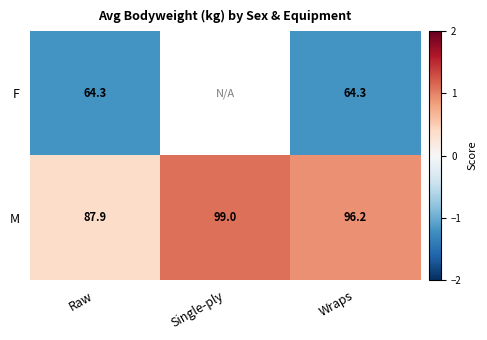

At Wraps, list the series in order from smallest to largest.

F, M